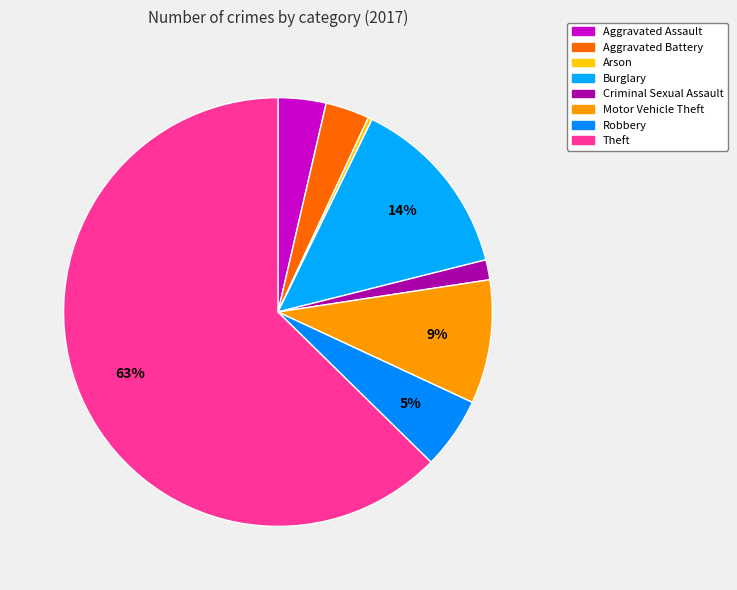

Does Burglary account for over 50% of the chart?

No